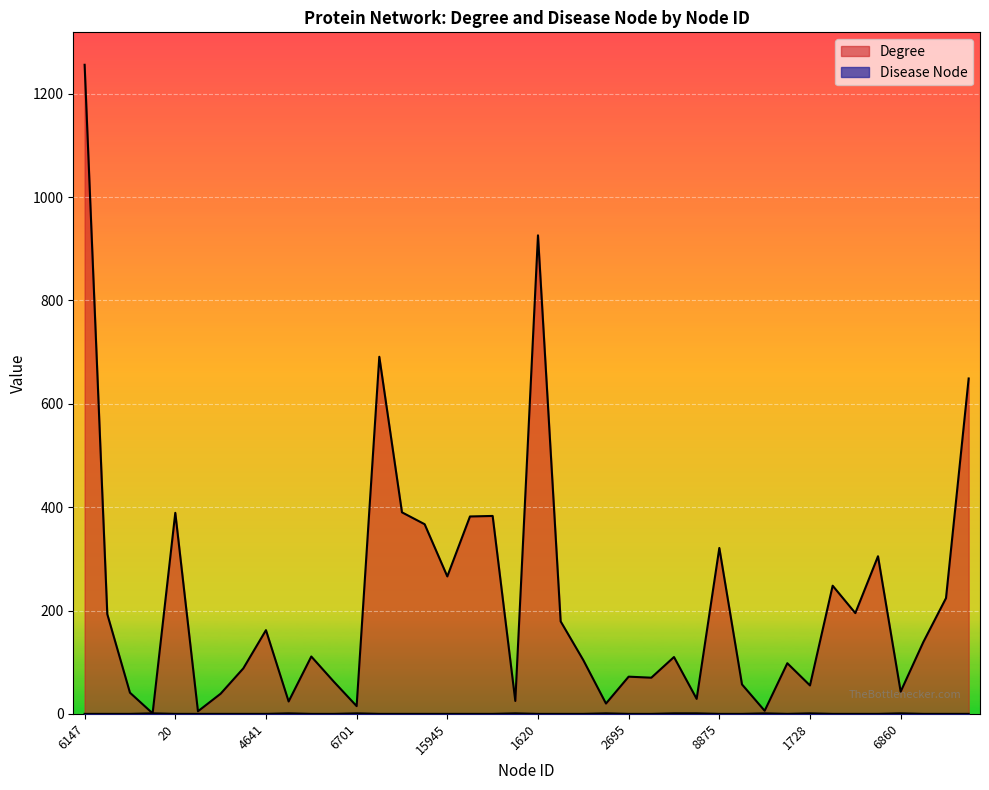

Rank the categories by Degree value from lowest to highest.

19, 1046, 20153, 6701, 8321, 17956, 6499, 5285, 2073, 2571, 6860, 1728, 6344, 7723, 14999, 2695, 29, 12989, 8469, 8389, 9768, 7378, 4641, 12887, 16900, 7877, 7379, 800, 15945, 1224, 8875, 8768, 6737, 6738, 20, 4145, 7893, 2606, 1620, 6147